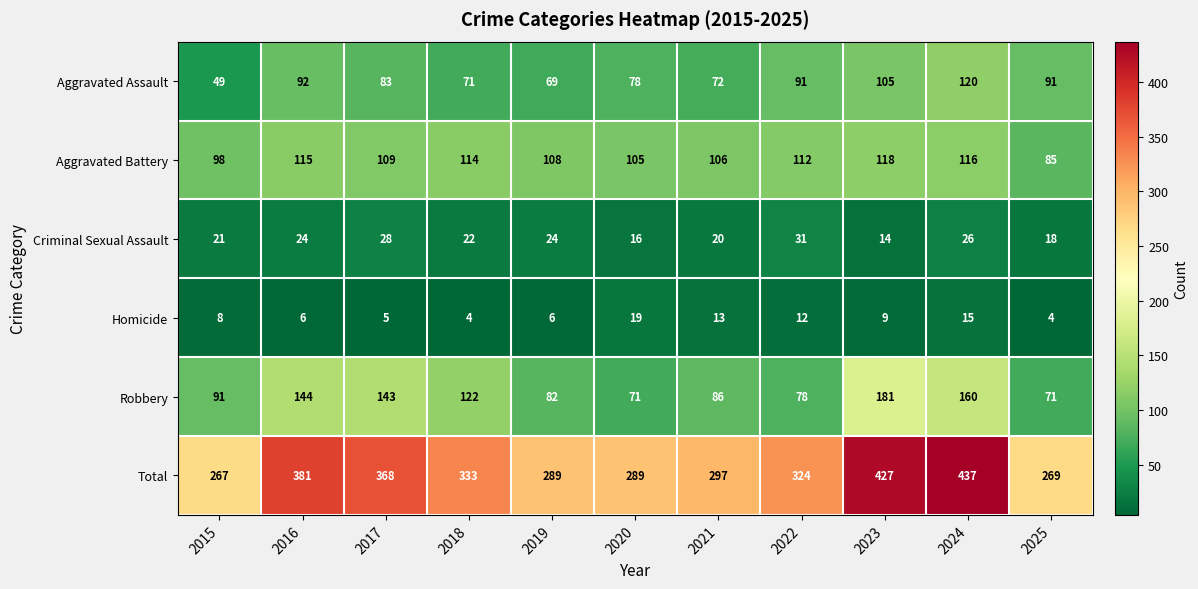

What is the maximum value for Aggravated Battery?

118